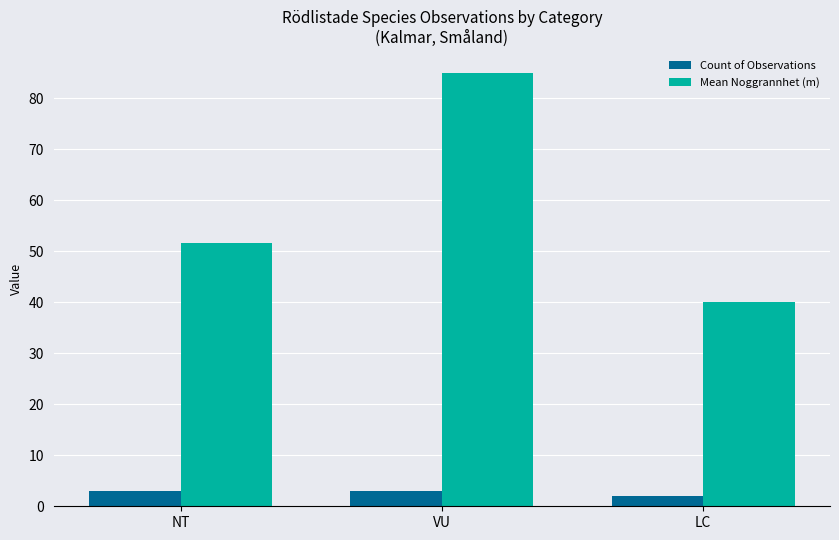

What is the sum of the Count of Observations values at NT and LC?

5.0